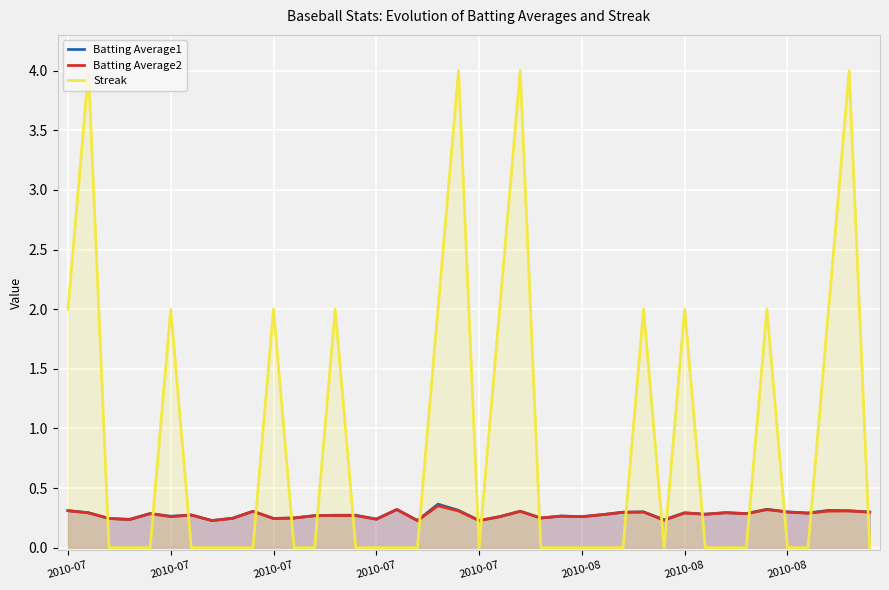

True or false: Batting Average2 has a value of 0.2 at 2010-07.

True